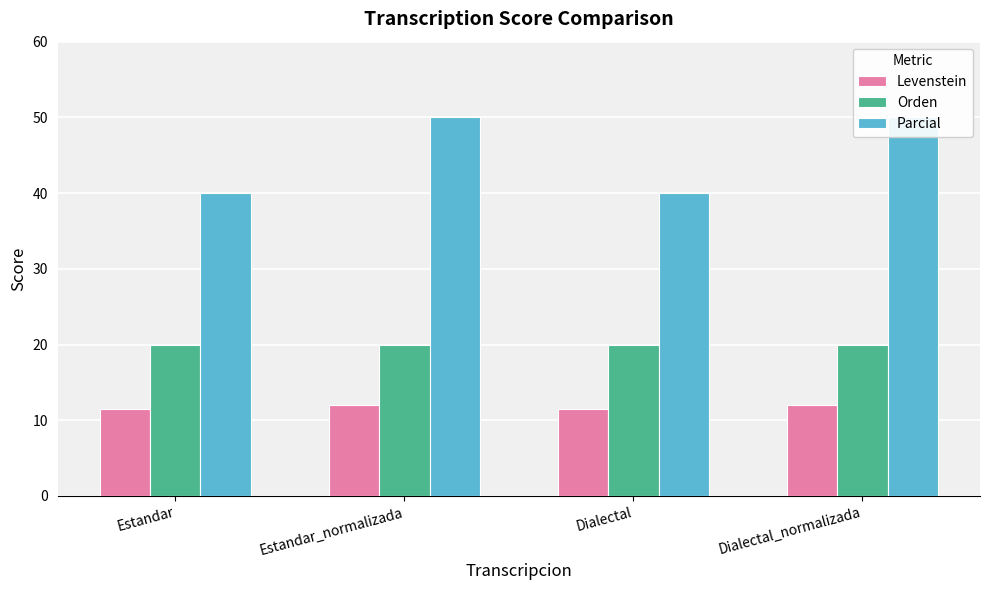

List the series in order of their overall mean, highest first.

Parcial, Orden, Levenstein